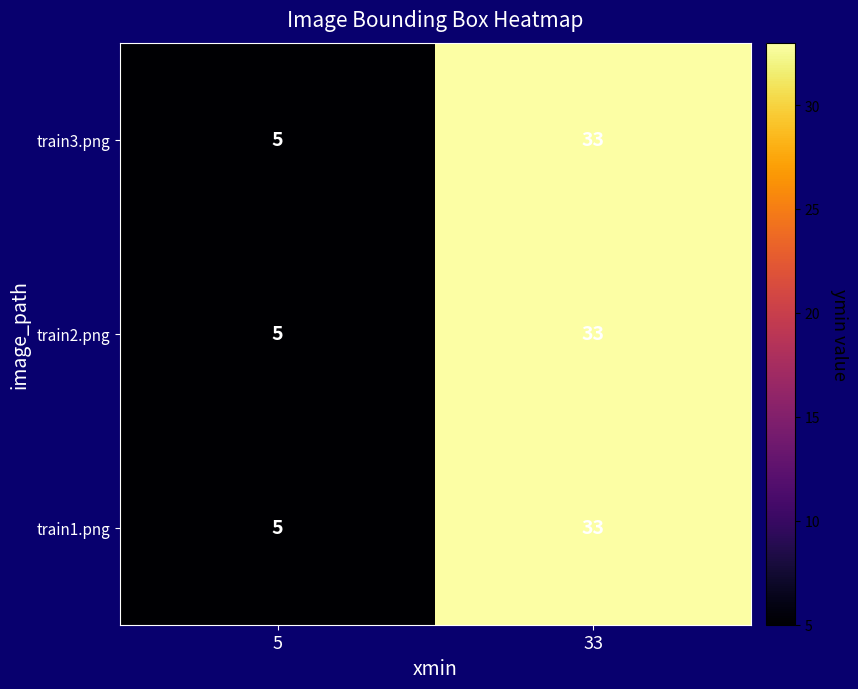

What is the sum of all train3.png values?

38